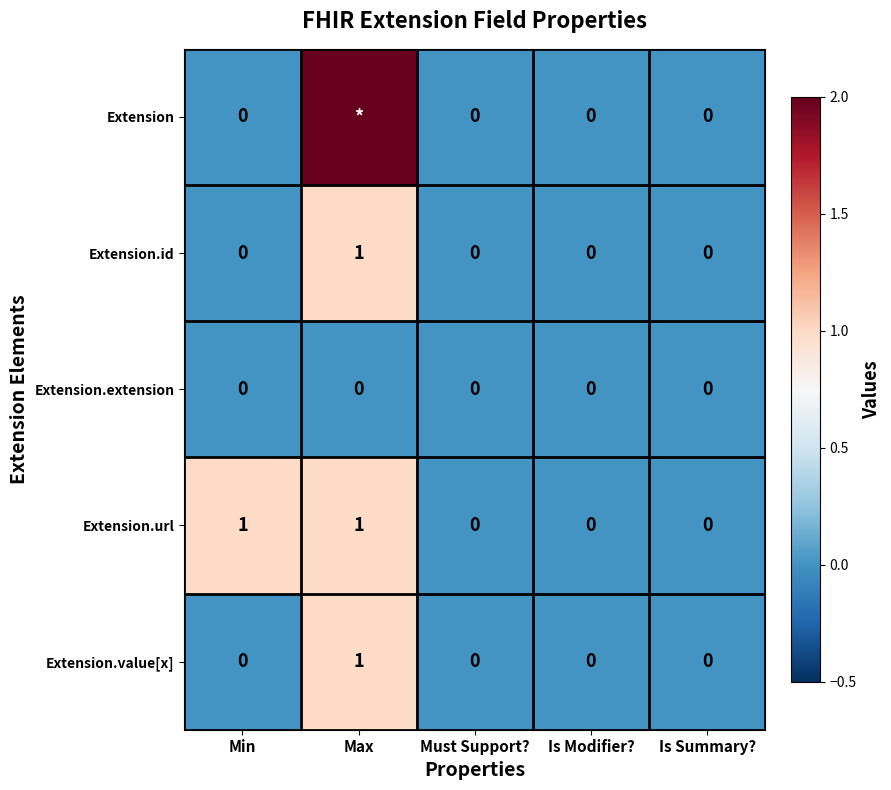

Between Min and Must Support?, which series saw the biggest shift?

Extension.url